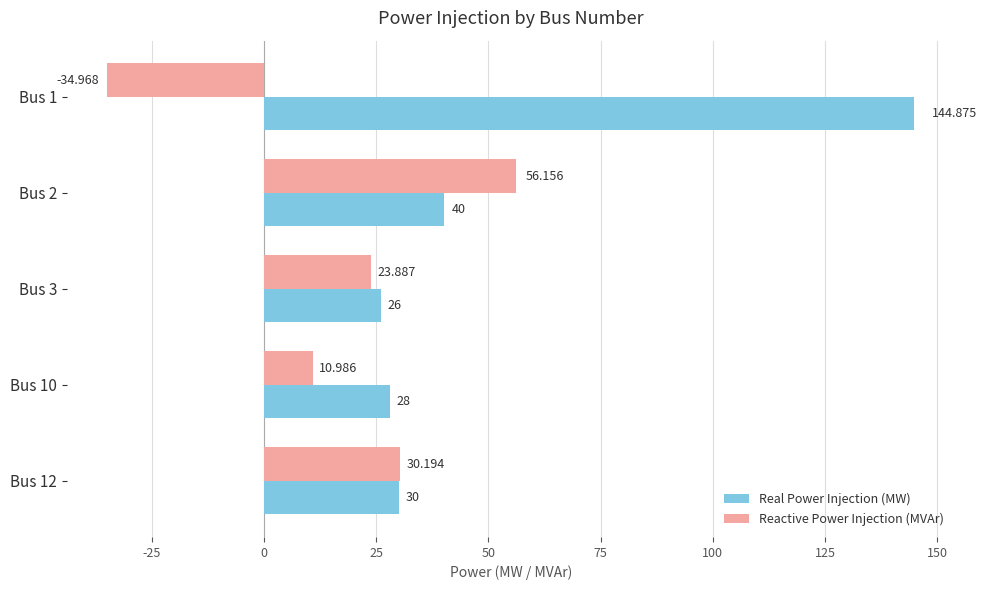

List the series in order of their peak value, highest first.

Real Power Injection (MW), Reactive Power Injection (MVAr)